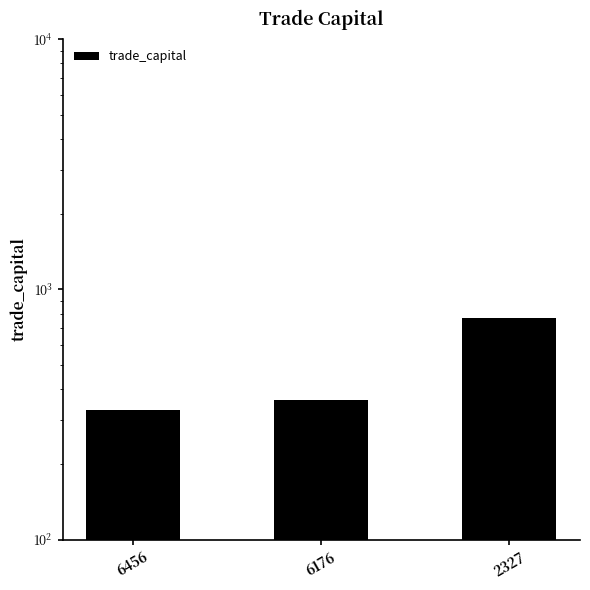

Does the chart contain stacked bars?

No